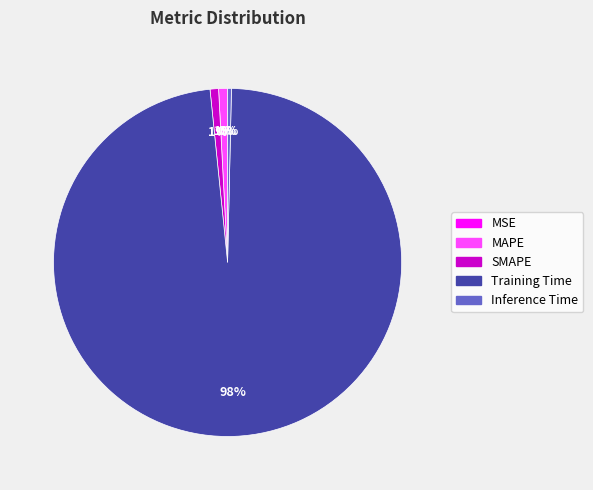

To the nearest percent, what is the average slice percentage?

20%